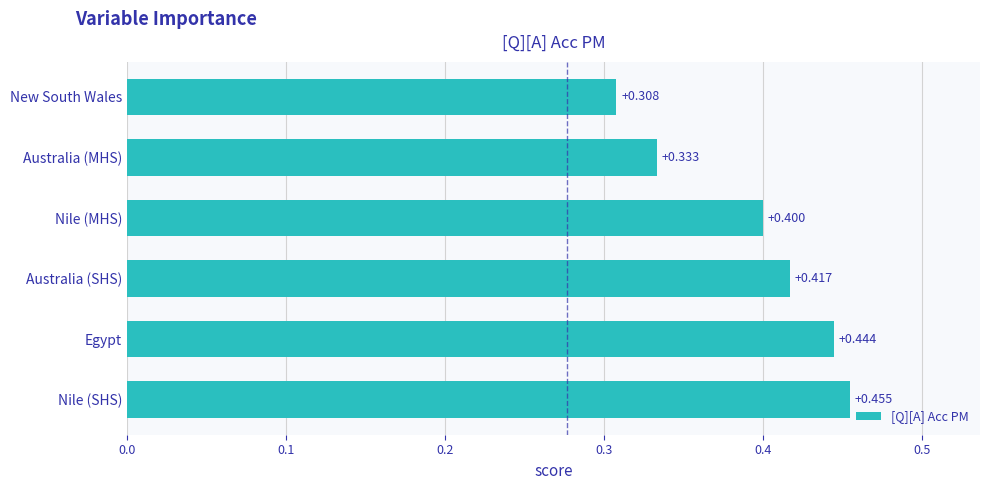

At which label is the value closest to 0?

New South Wales